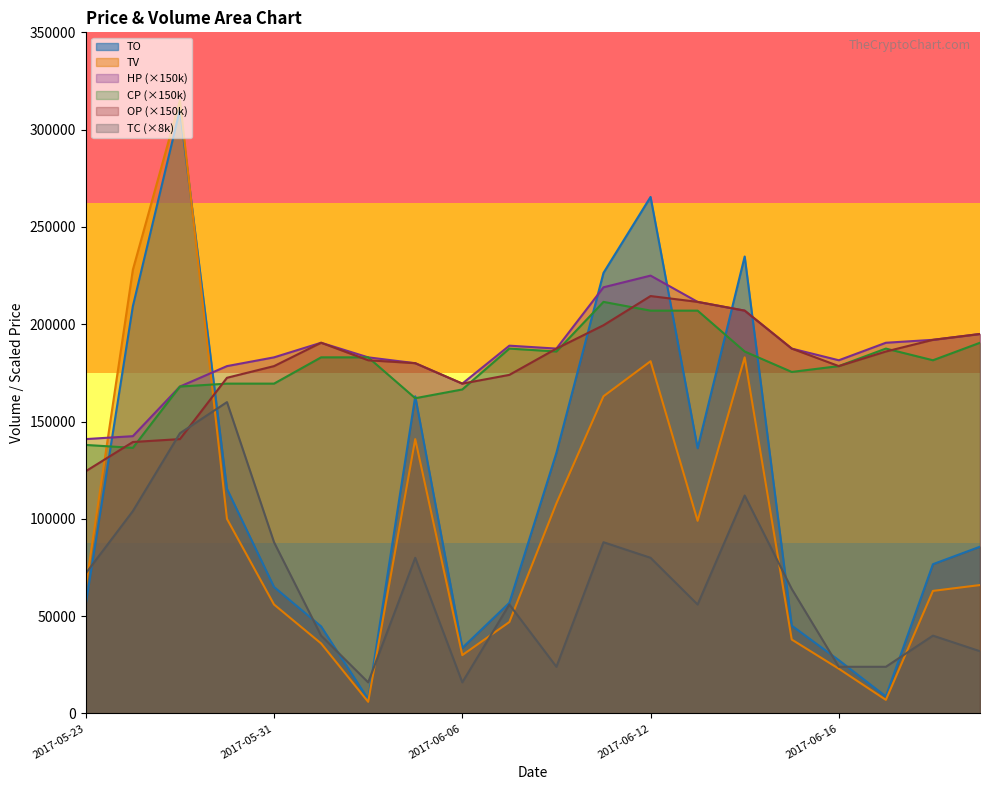

What is the label of the 3rd point from the right?

2017-06-19